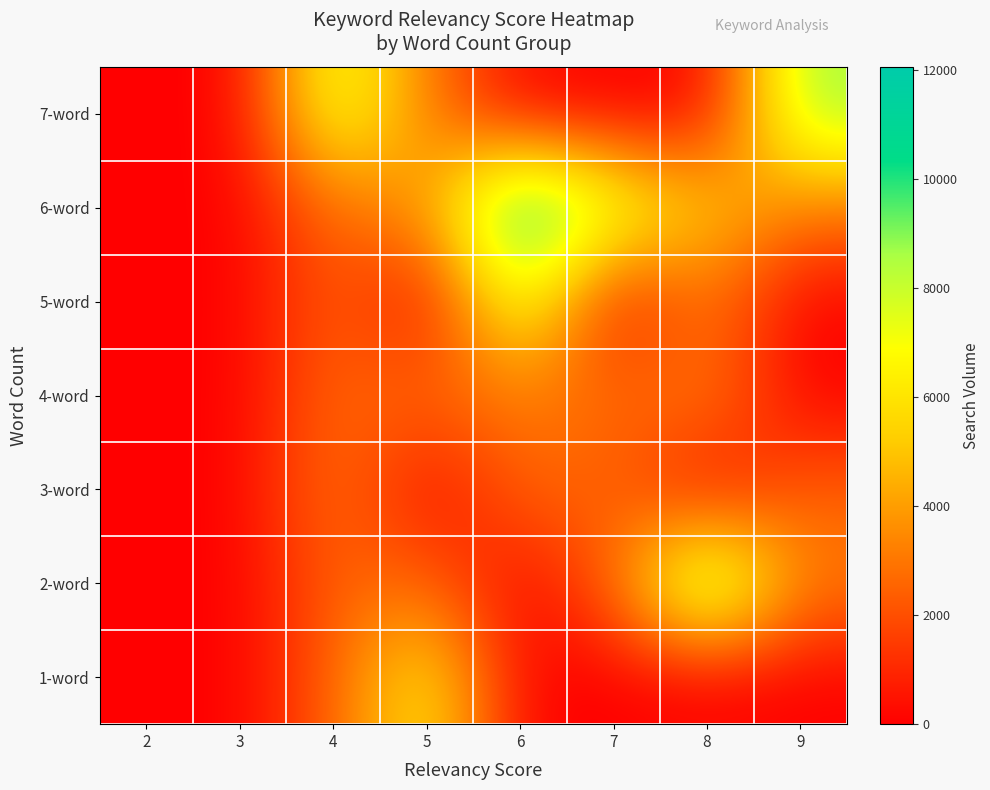

What is the maximum value shown in the chart?

12049